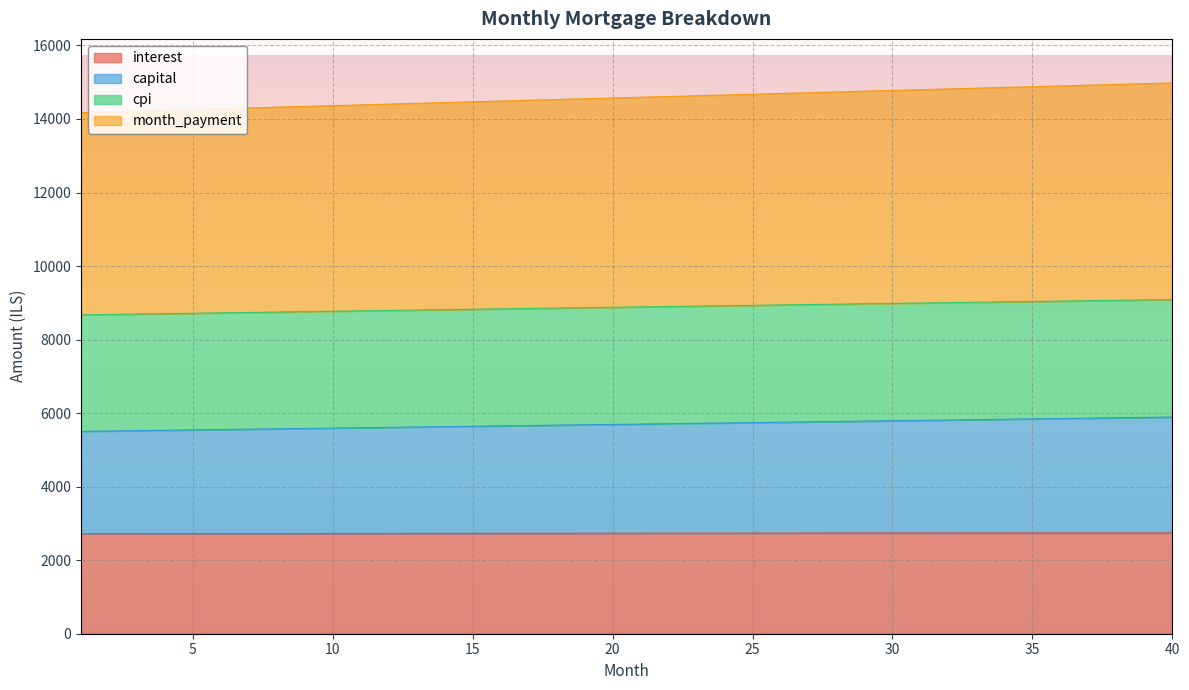

List the series in order of their overall mean, highest first.

month_payment, cpi, capital, interest